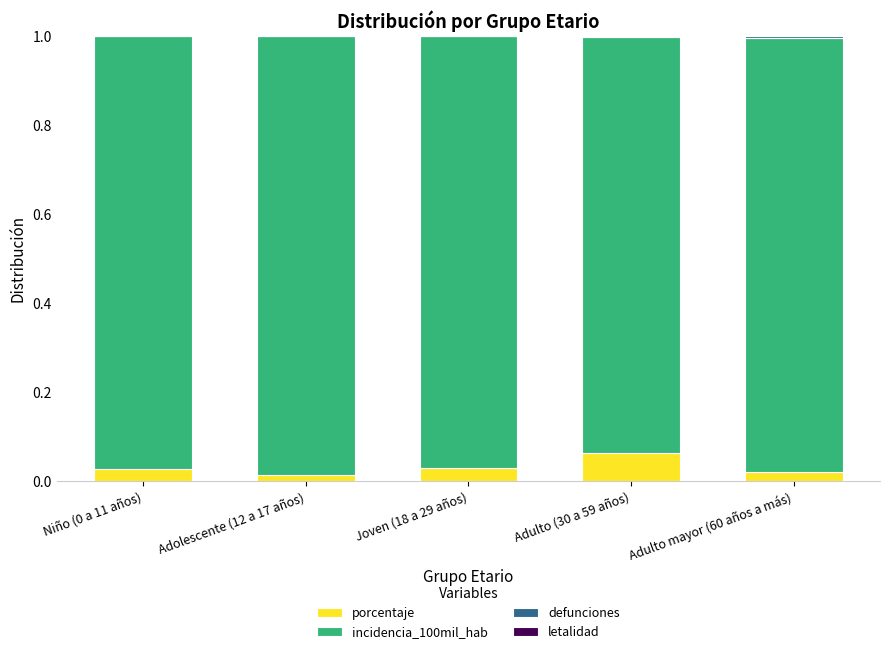

Which category has the highest value in the porcentaje series?

Adulto (30 a 59 años)